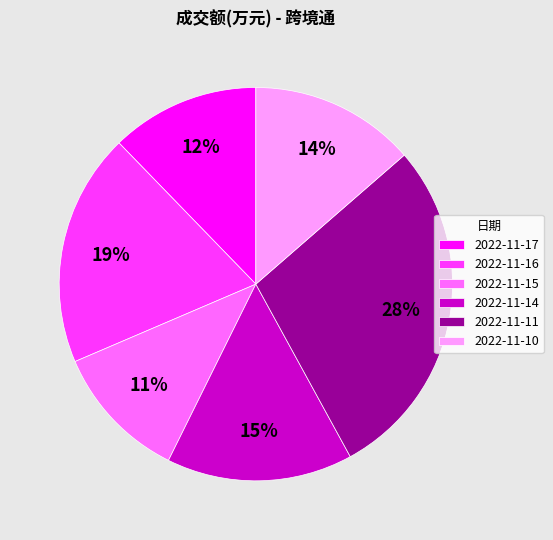

Count the number of slices in the pie.

6